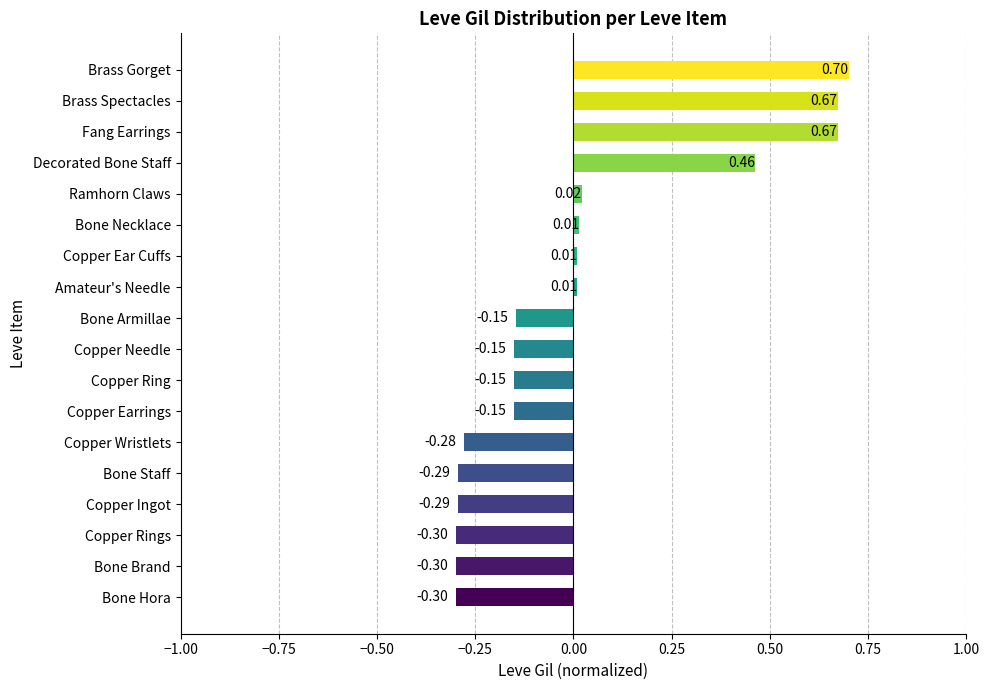

What is the difference between the maximum and minimum values?

1.0